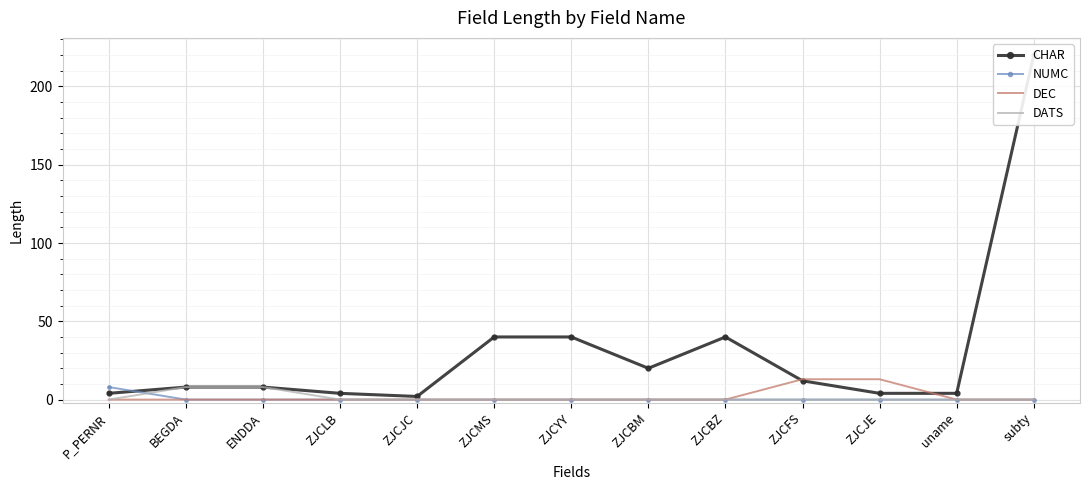

How many values in DATS are above zero?

2